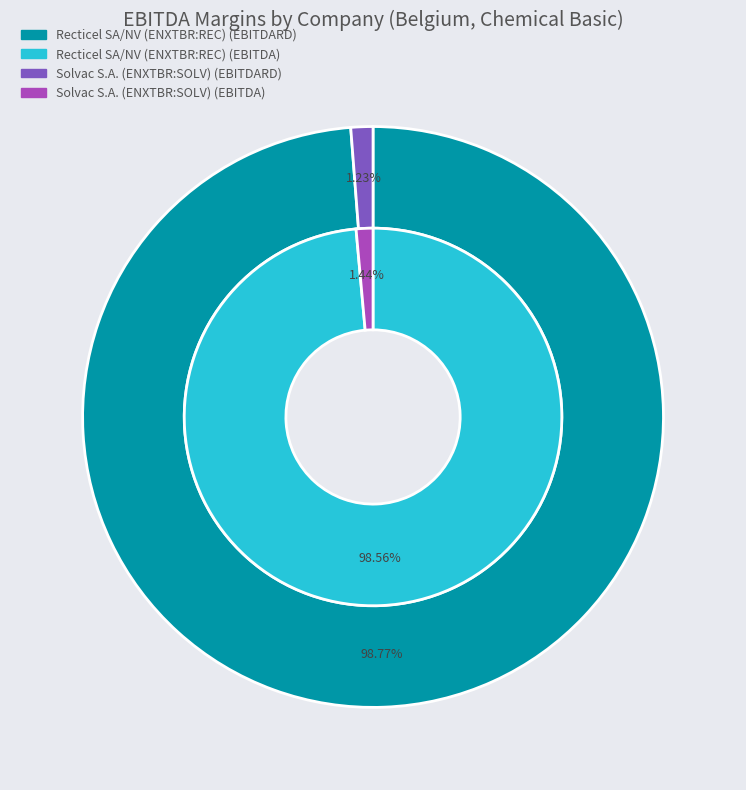

Is Solvac S.A. (ENXTBR:SOLV) the majority of the pie?

No